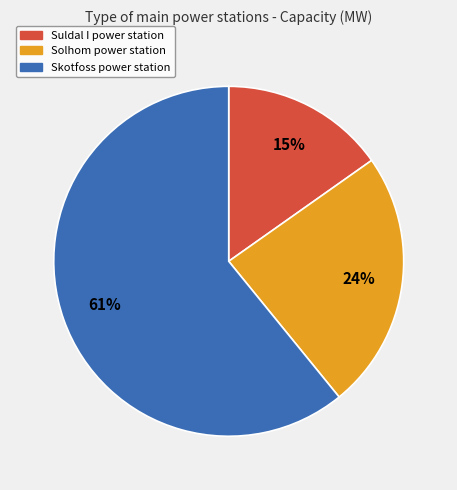

Do Suldal I power station and Solhom power station together represent more than half of the pie?

No